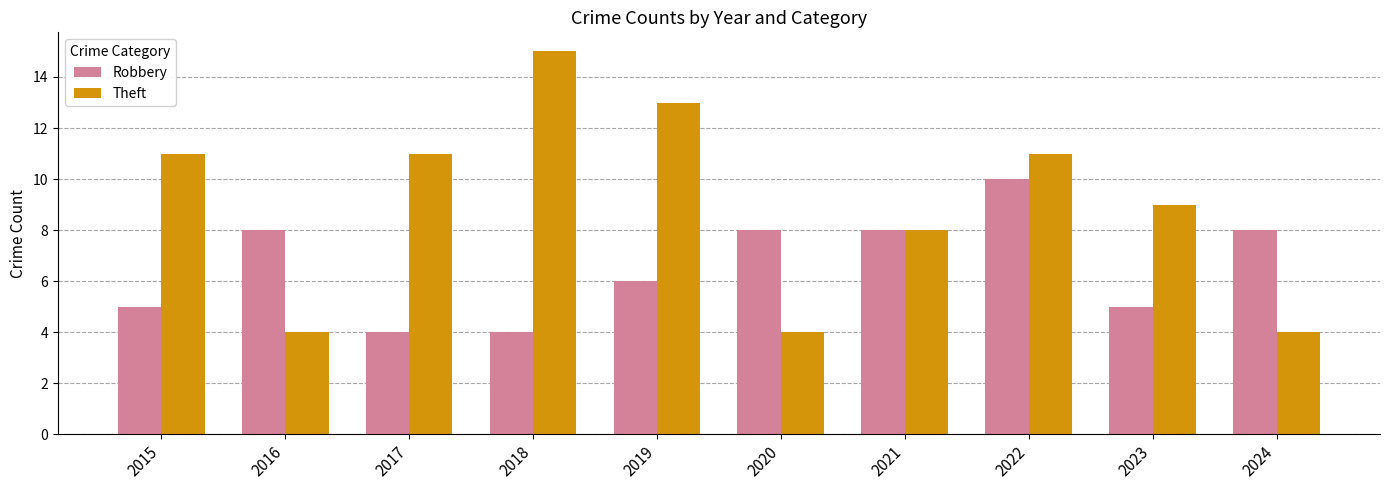

What is the value of the Robbery bar at the 3rd from the left?

4